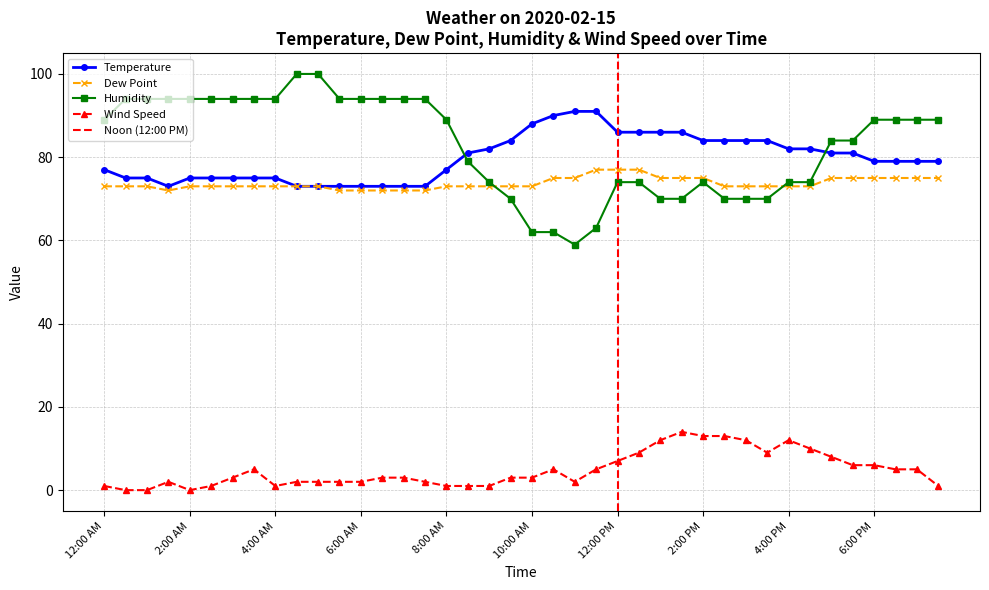

At 7:30 AM, list the series in order from largest to smallest.

Humidity, Temperature, Dew Point, Wind Speed